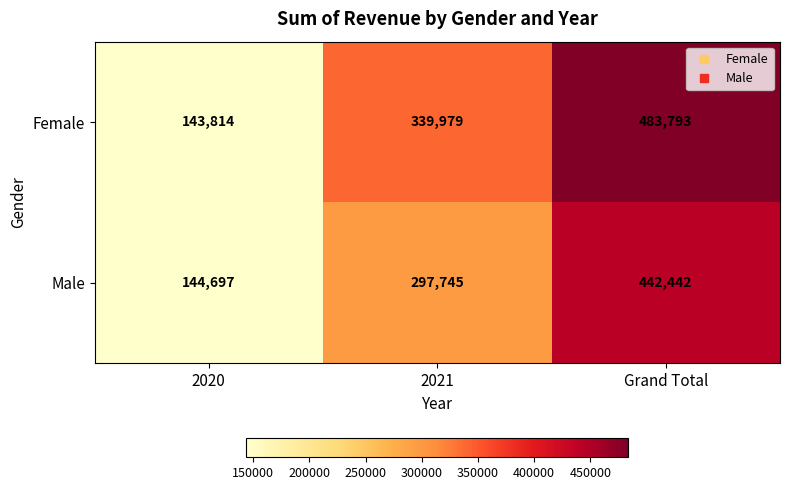

Which category has the highest value across all series?

Grand Total